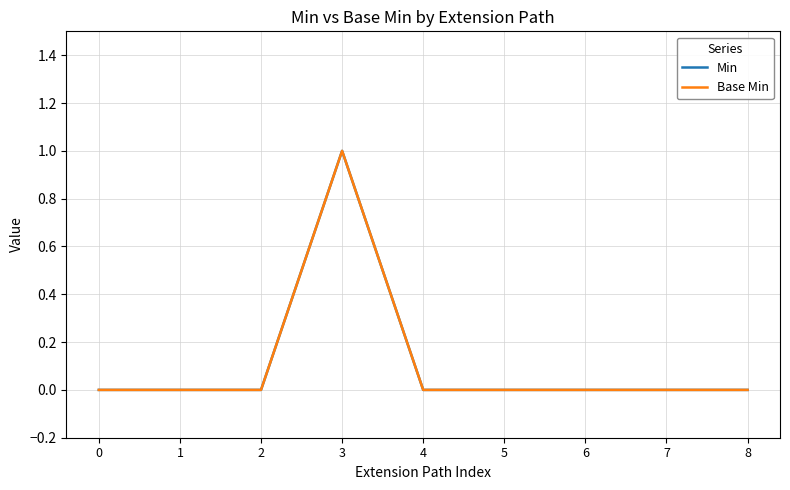

True or false: Base Min has more than 1 interior local peaks.

False